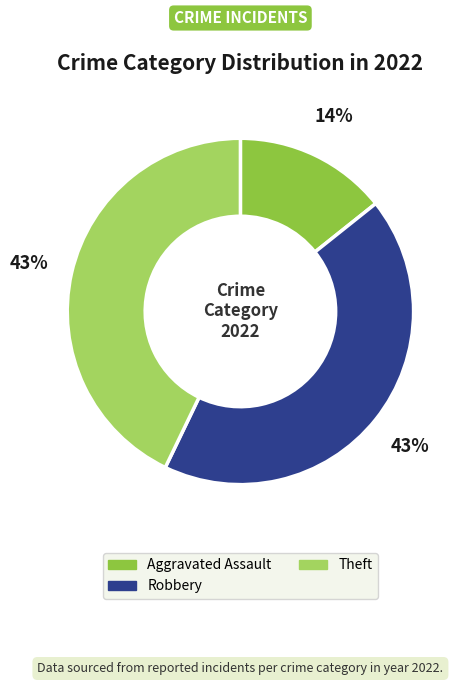

Does any single category account for the majority?

No